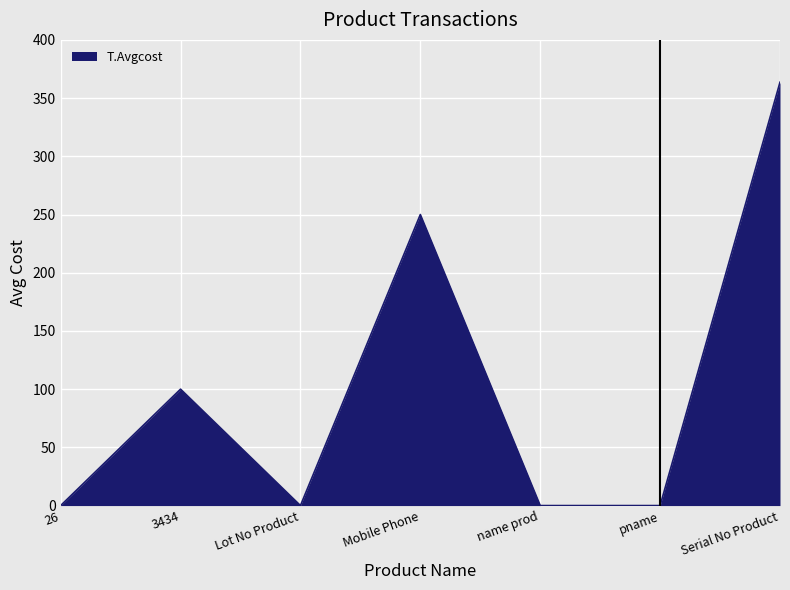

The chart shows a value of 250.0 at Mobile Phone. True or false?

True